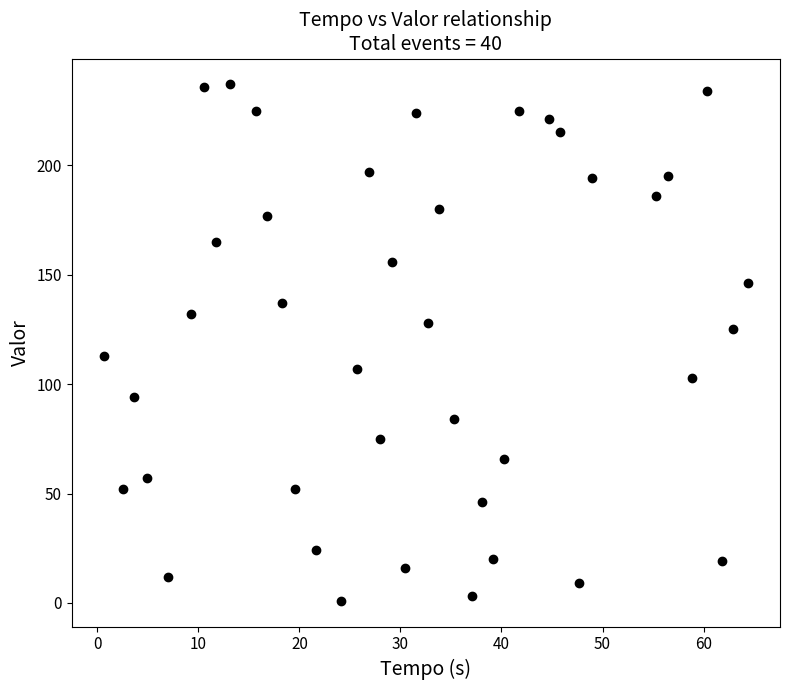

What is the range of Y values (max minus min)?

236